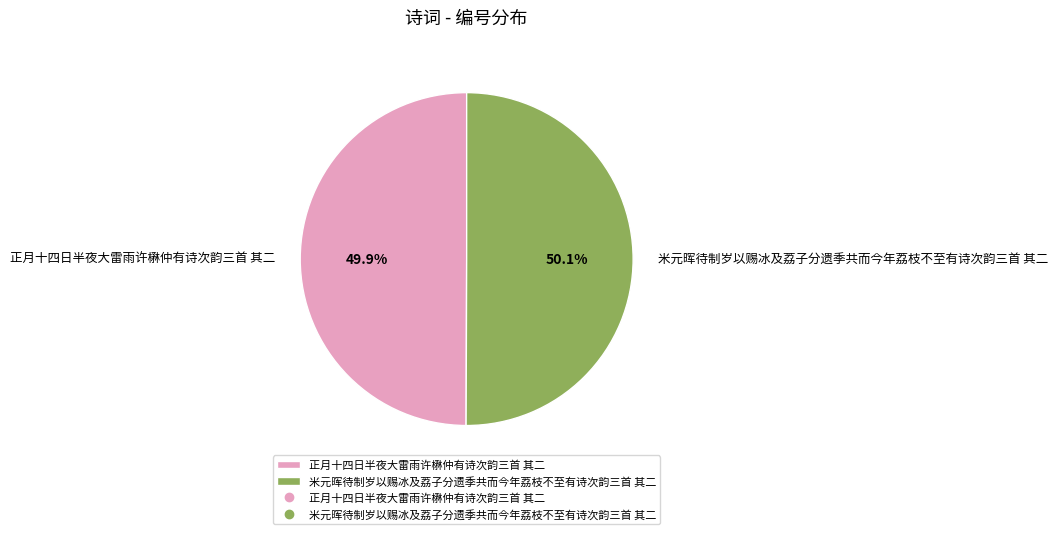

Combined, do 米元晖待制岁以赐冰及荔子分遗季共而今年荔枝不至有诗次韵三首 其二 and 正月十四日半夜大雷雨许楙仲有诗次韵三首 其二 account for over 50%?

Yes